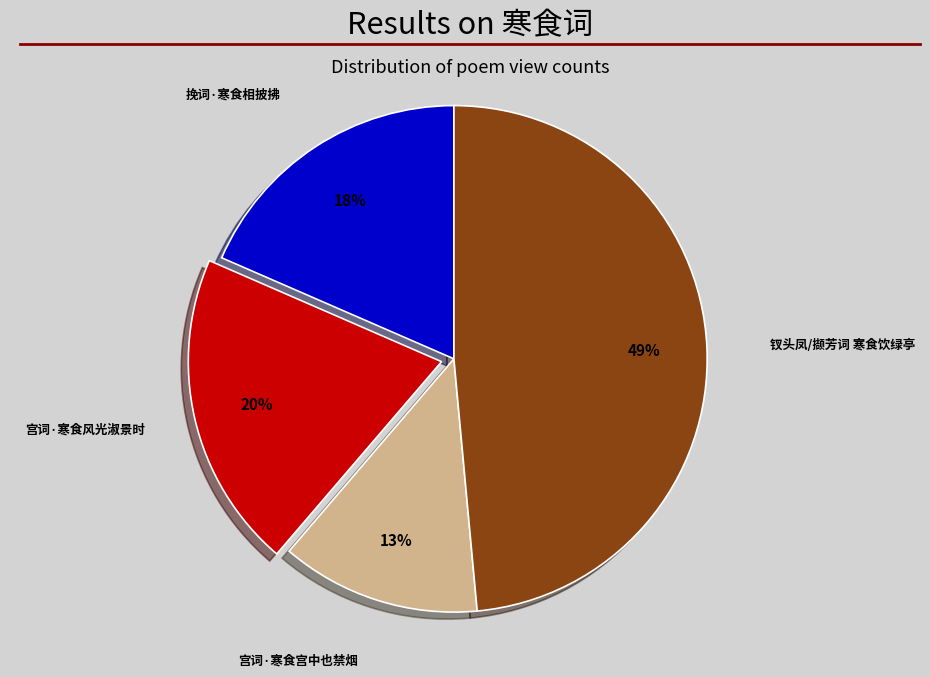

To the nearest percent, what is the average slice percentage?

25%